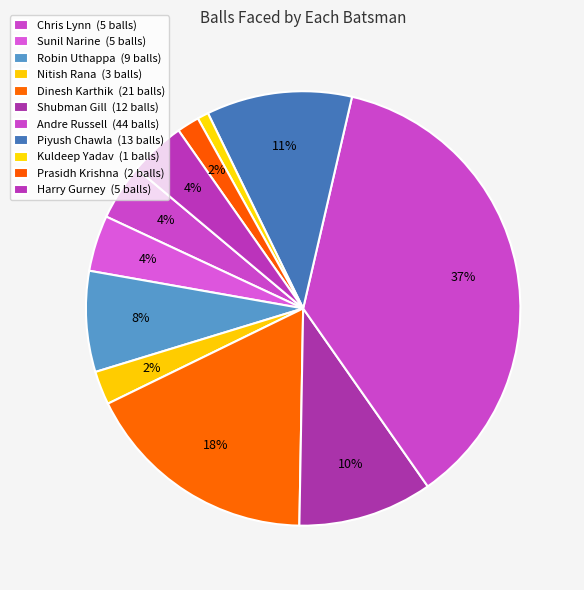

Is there a majority slice in this chart?

No